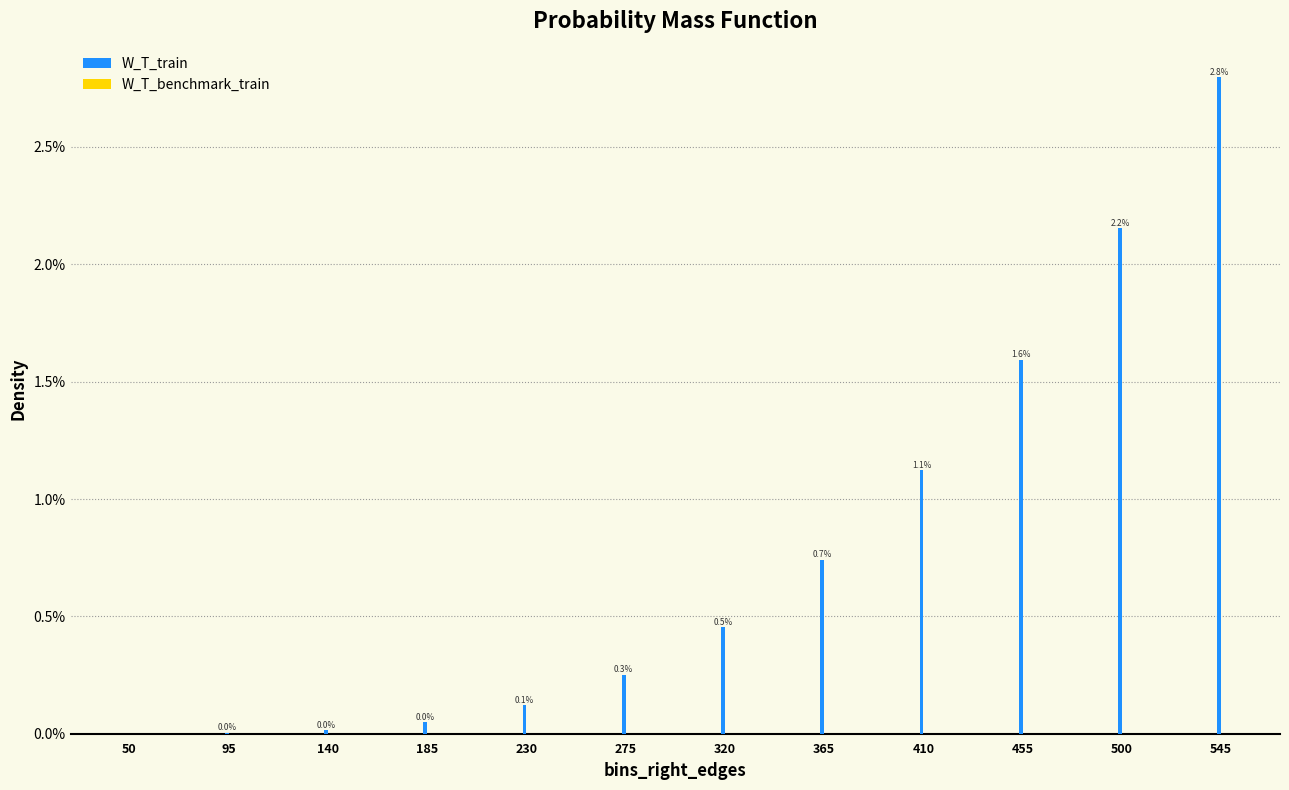

What is the change in value from 455 to 500?

+0.6